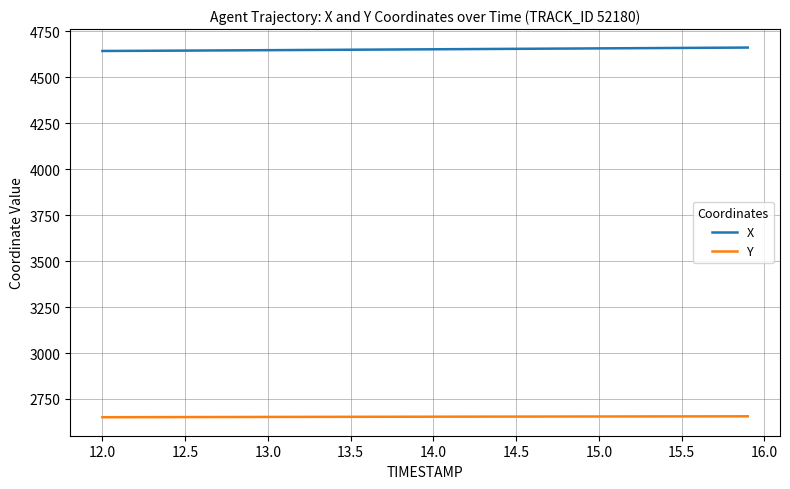

What is the smallest value displayed?

2650.8